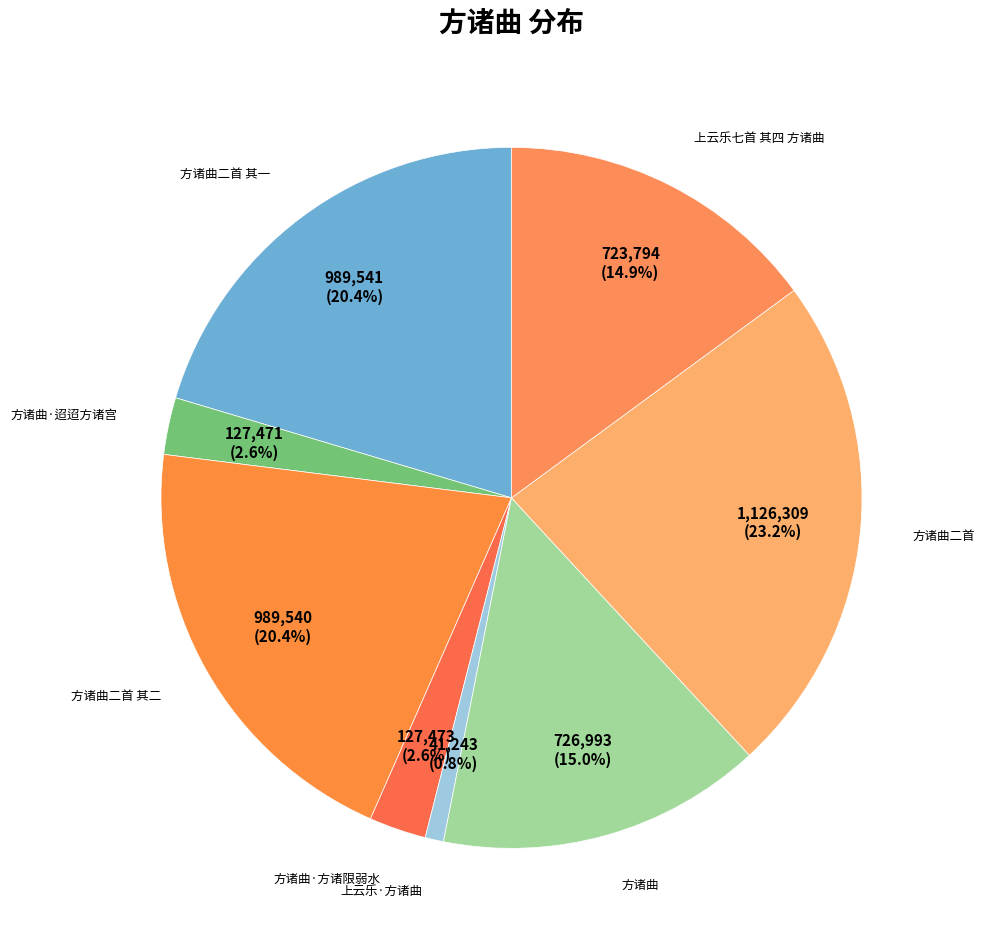

What is the largest slice in the pie chart?

方诸曲二首